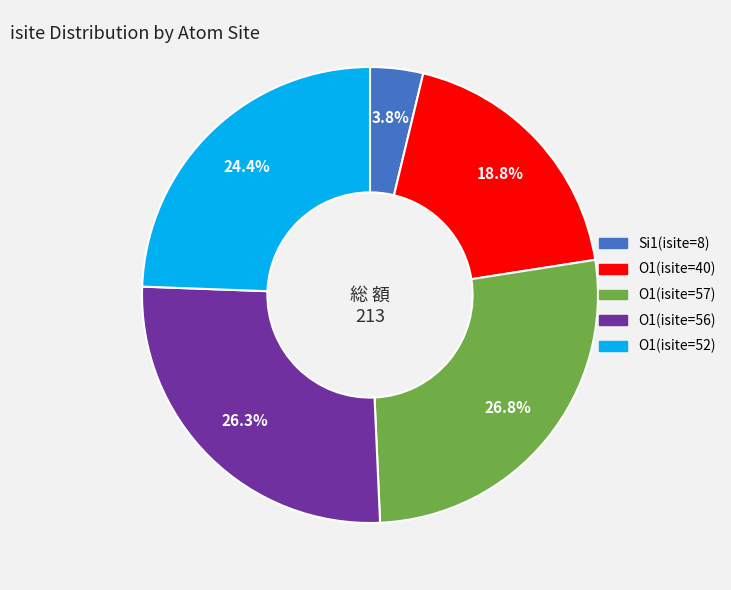

What is the smallest slice in the pie chart?

Si1(isite=8)